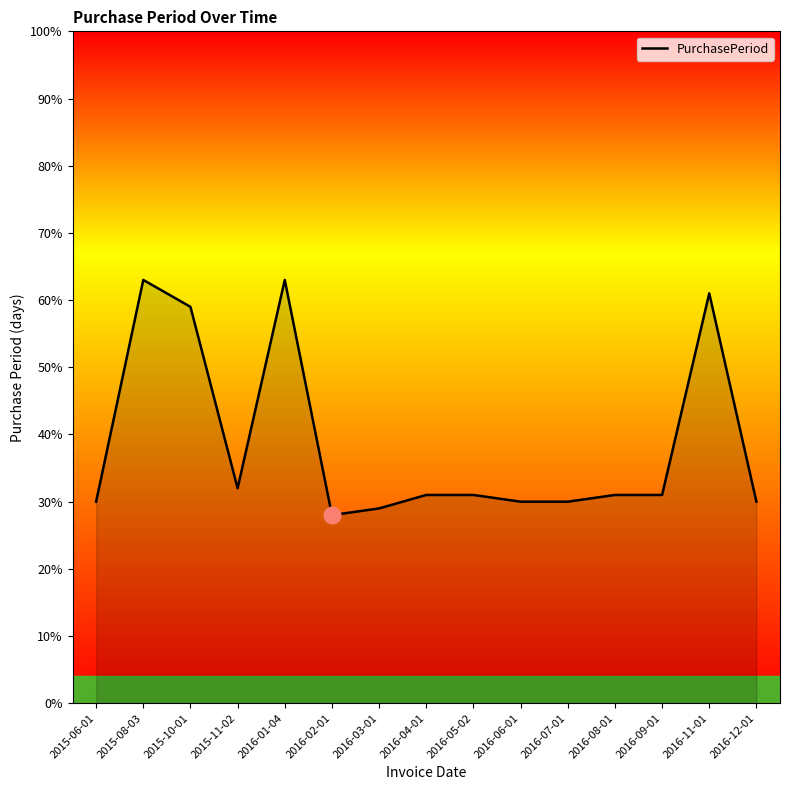

What position from the right is 2016-02-01?

10